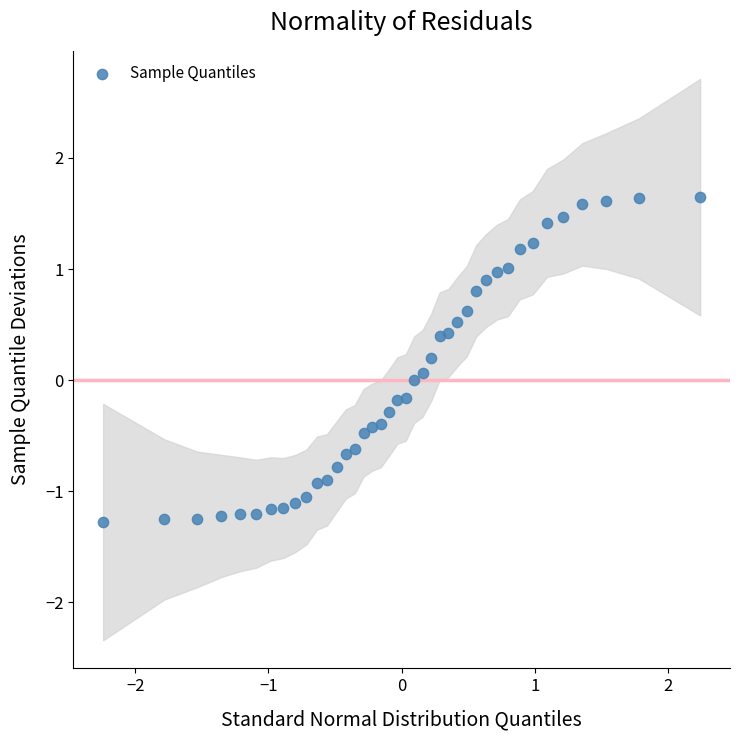

What is the range of X values (max minus min)?

4.5